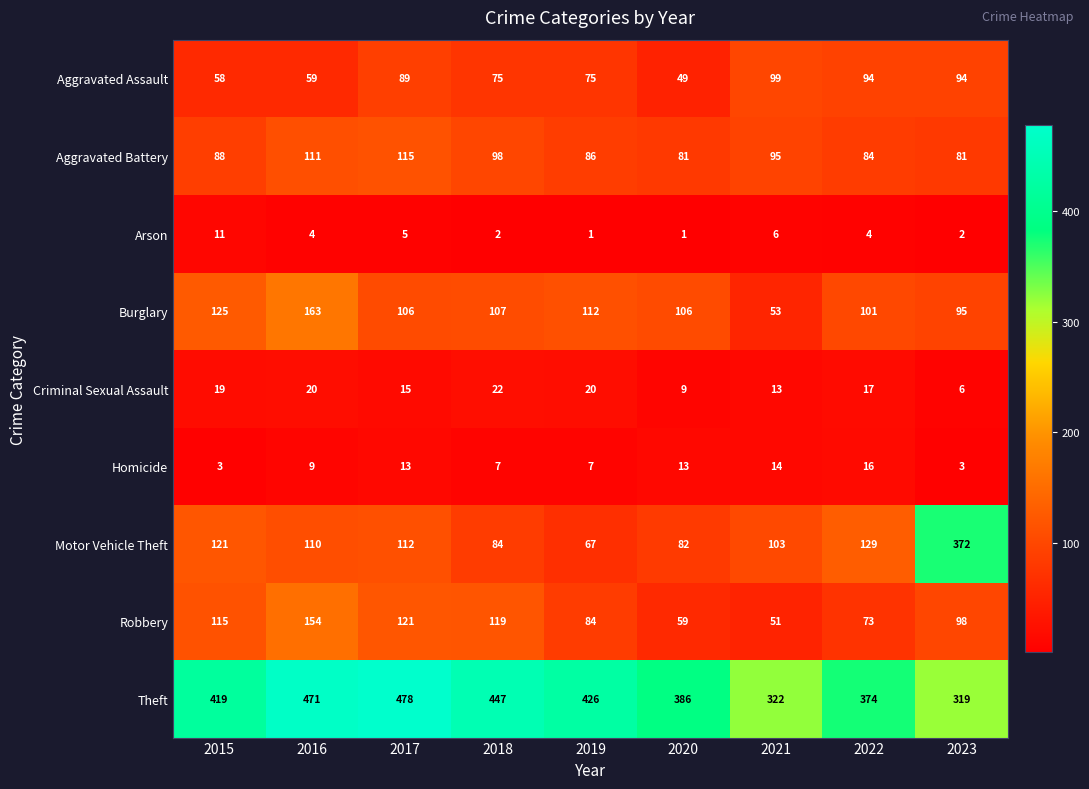

The Aggravated Battery series shows 81 at 2020. True or false?

True